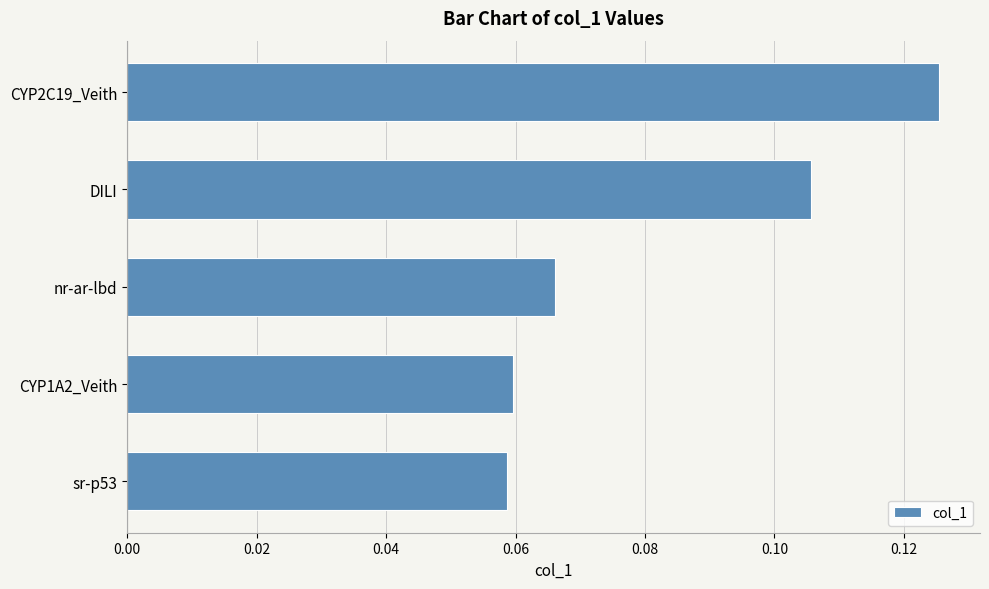

How many values are between 0 and 1?

5